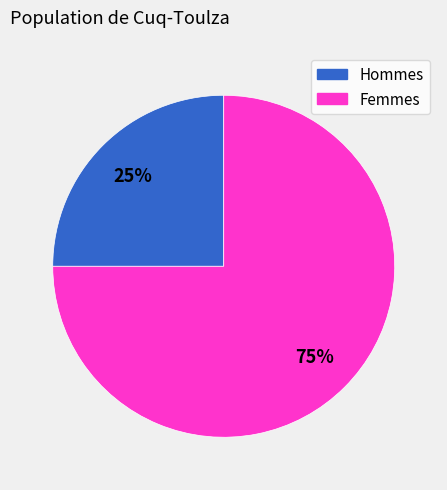

To the nearest percent, what percentage of the pie is Femmes?

75%